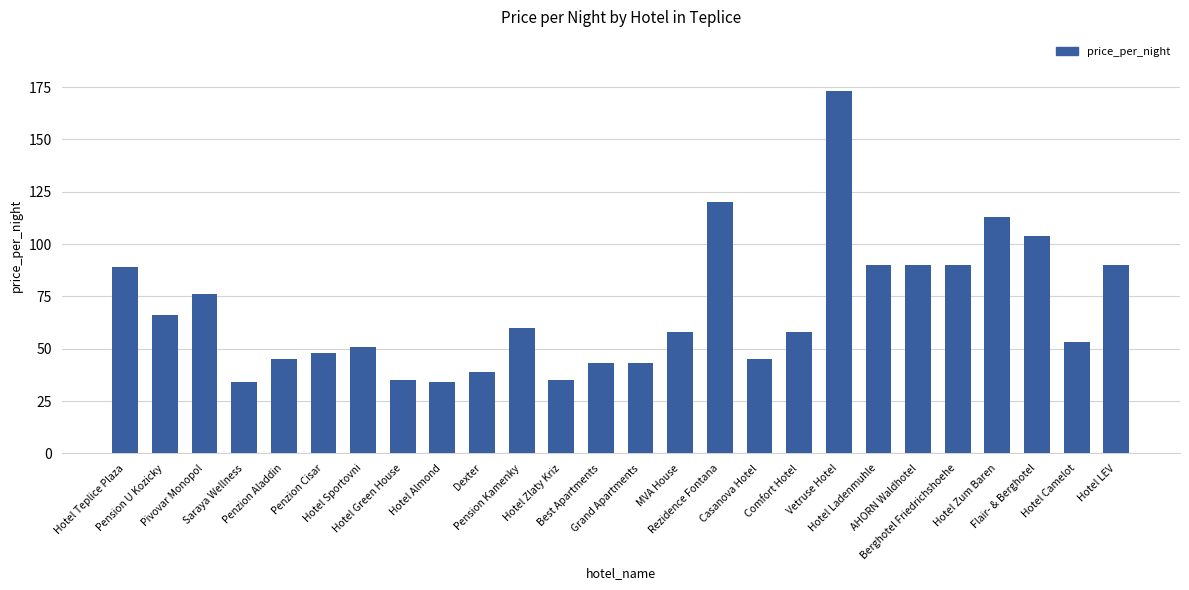

How many bars are there in total?

26